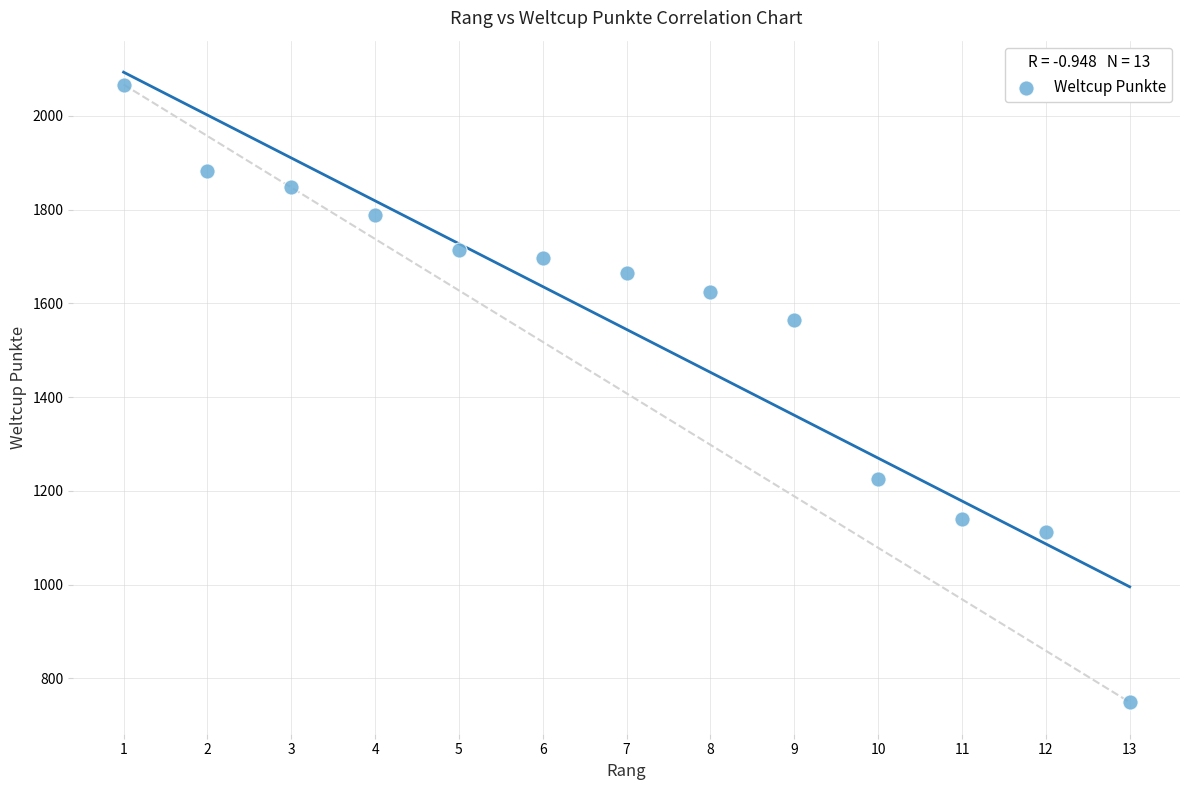

What Y value in the scatter plot is closest to 1408?

1564